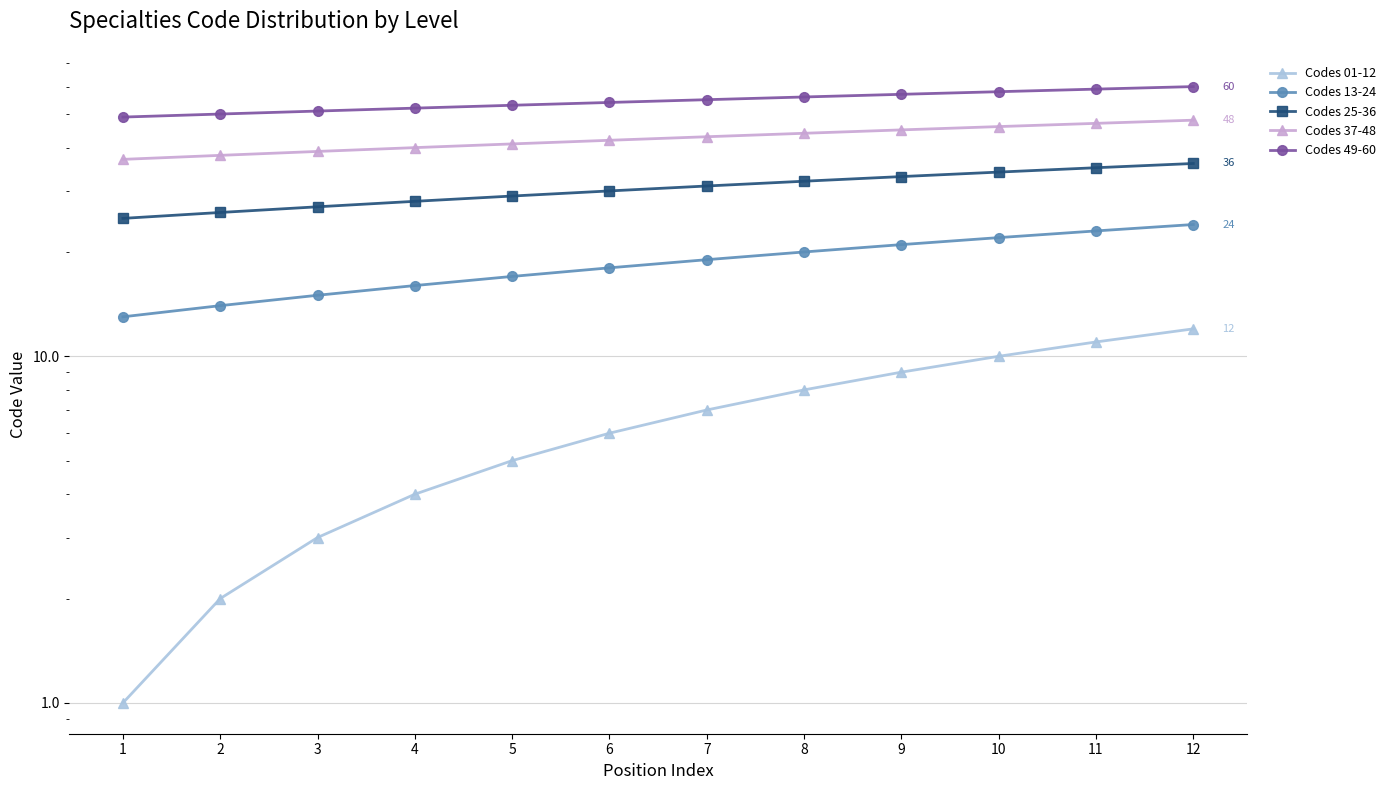

At which label does Codes 25-36 reach its minimum?

1